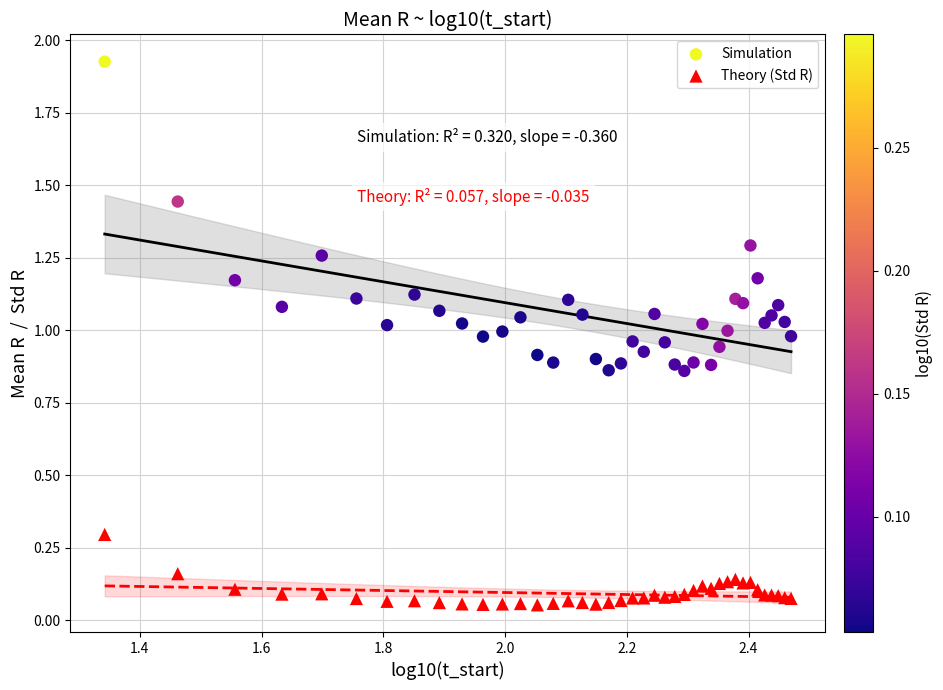

Which series has the largest Y range (max minus min)?

Simulation